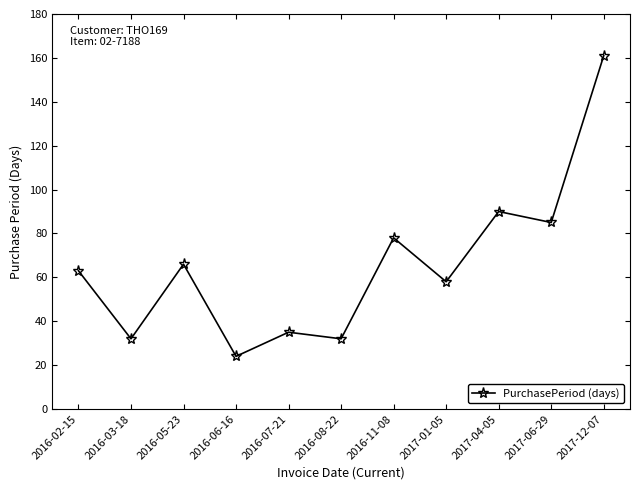

Does the chart have visible grid lines?

No